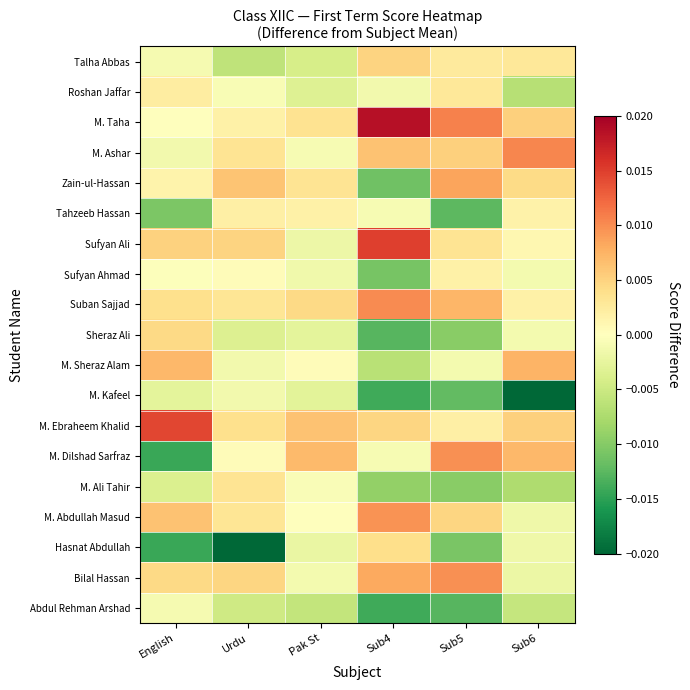

Count the number of data series in this chart.

19